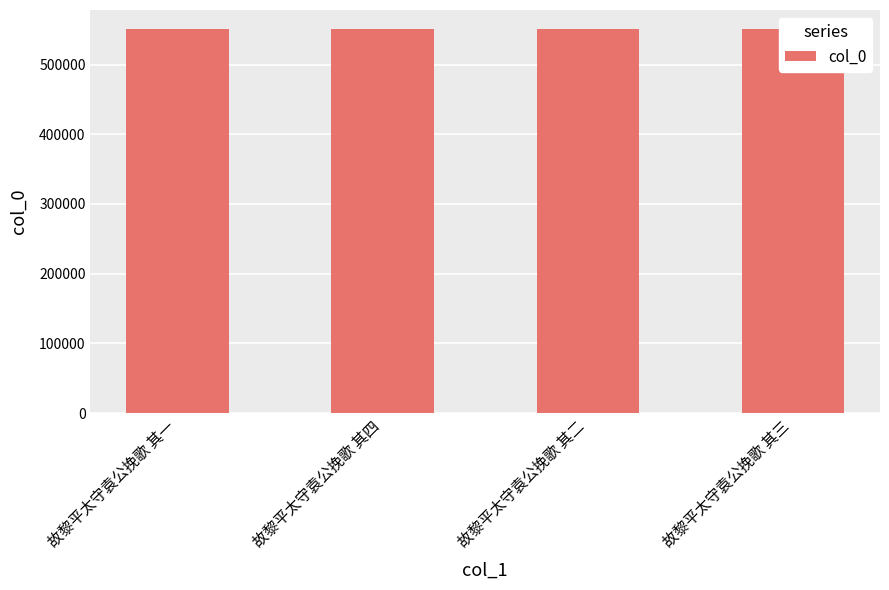

What is the sum of the values at 故黎平太守袁公挽歌 其三 and 故黎平太守袁公挽歌 其四?

1101489